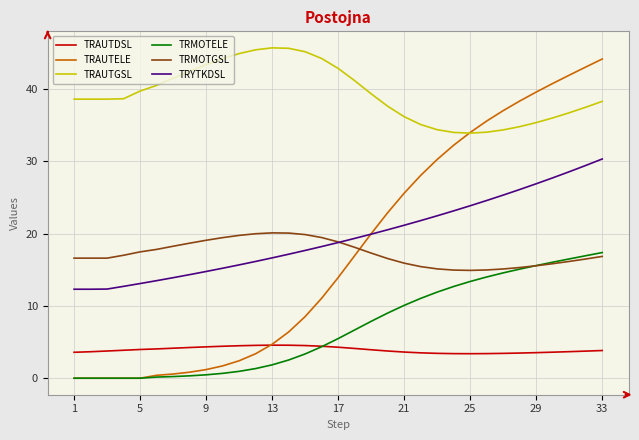

What is the average value of the TRAUTELE series?

17.8